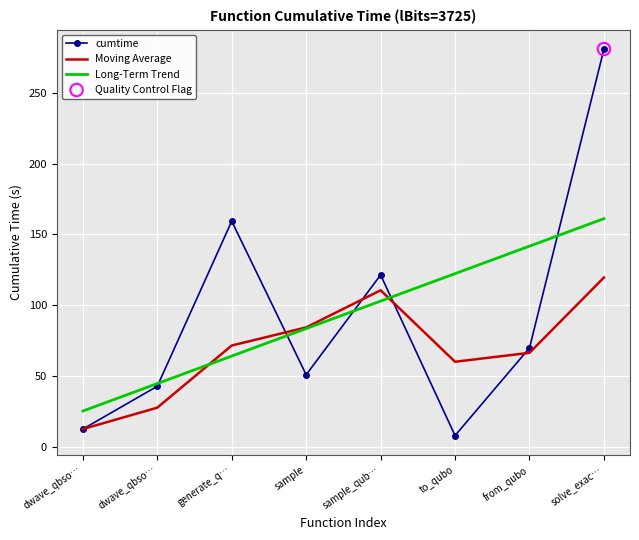

What is the total value across all series at dwave_qbso…?

50.8